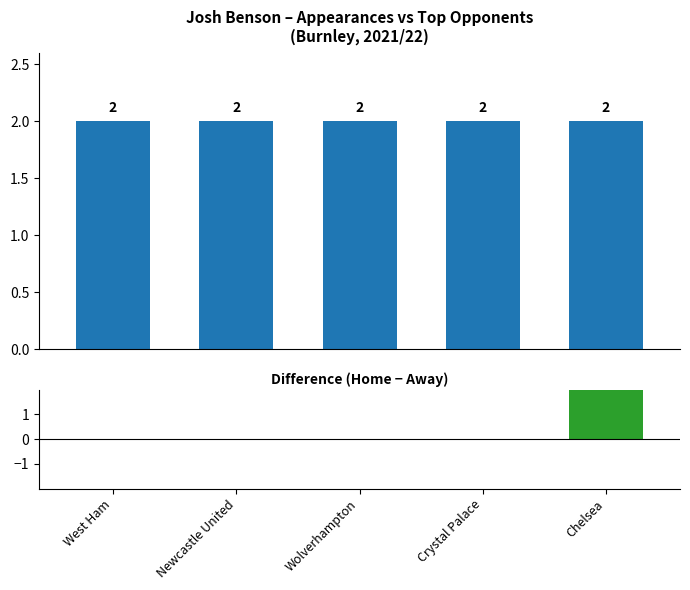

What is the value of the total_points bar at the 4th from the left?

2